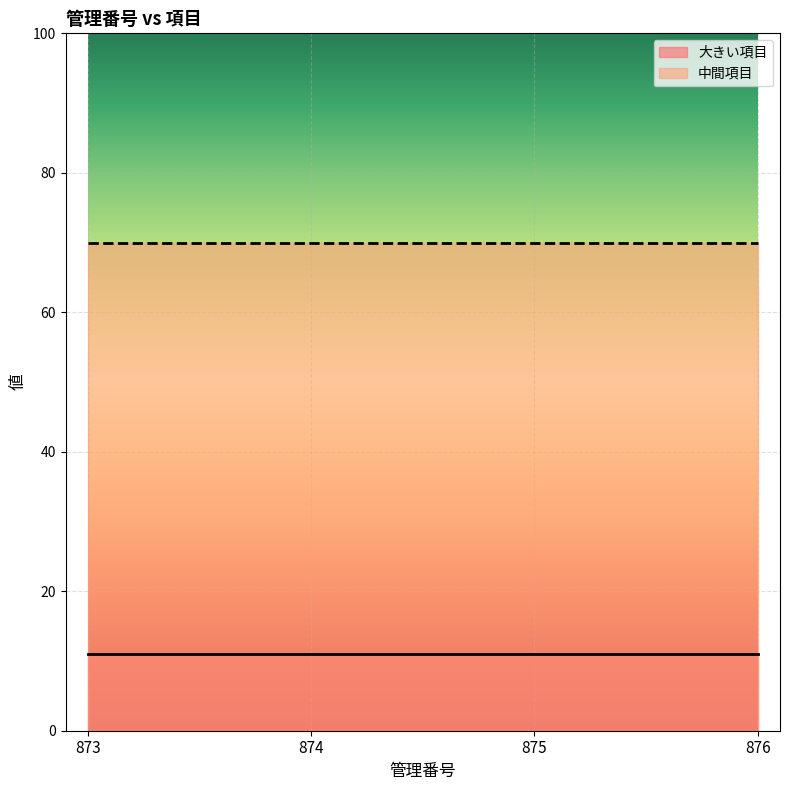

What is the sum of the 中間項目 values at 873 and 874?

140